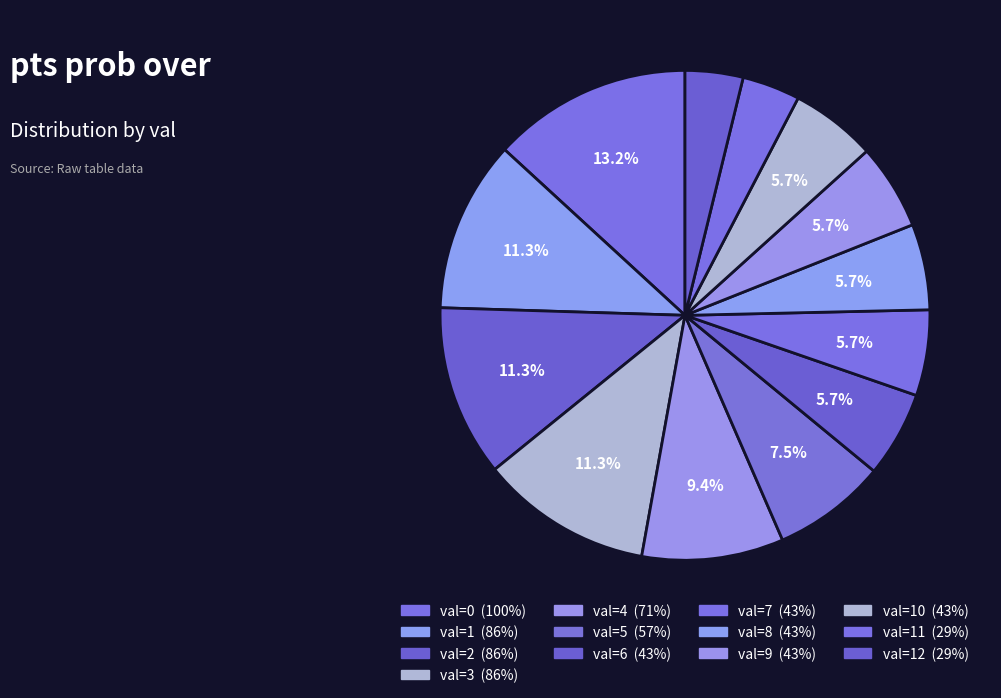

Is there a majority slice in this chart?

No